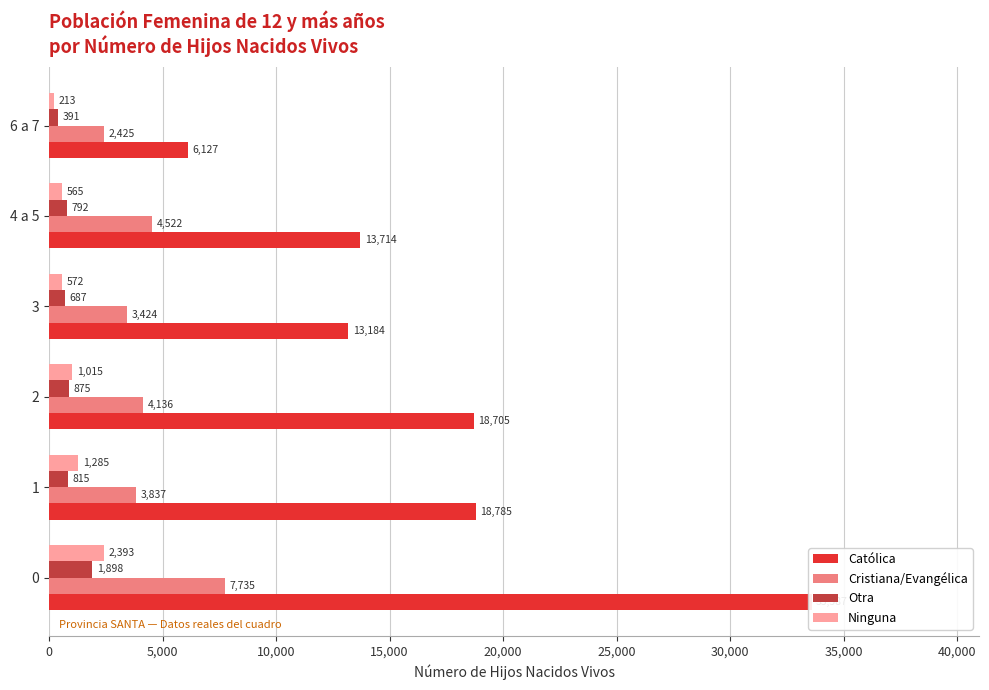

Are the bars grouped side by side (vs. stacked)?

Yes